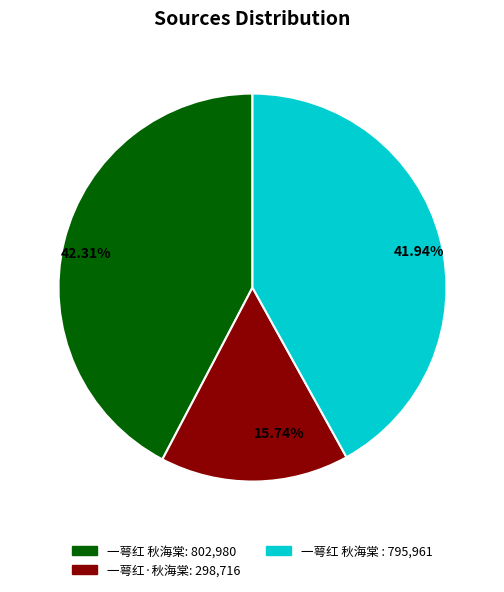

Count the number of slices in the pie.

3